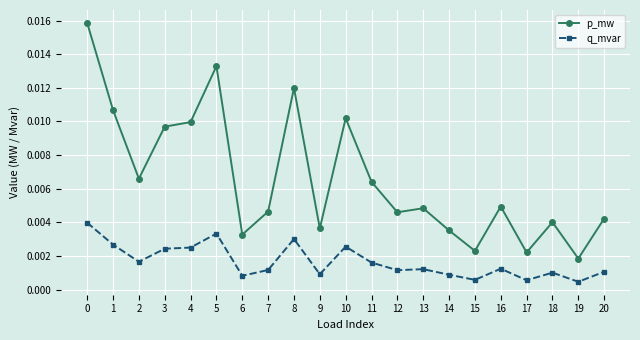

List the series in order of their overall mean, highest first.

p_mw, q_mvar